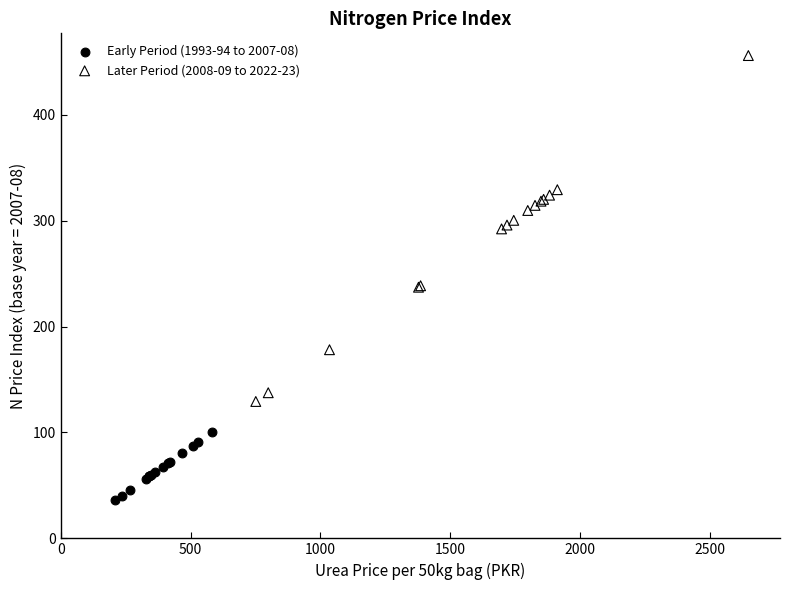

Which series has the largest Y range (max minus min)?

Later Period (2008-09 to 2022-23)